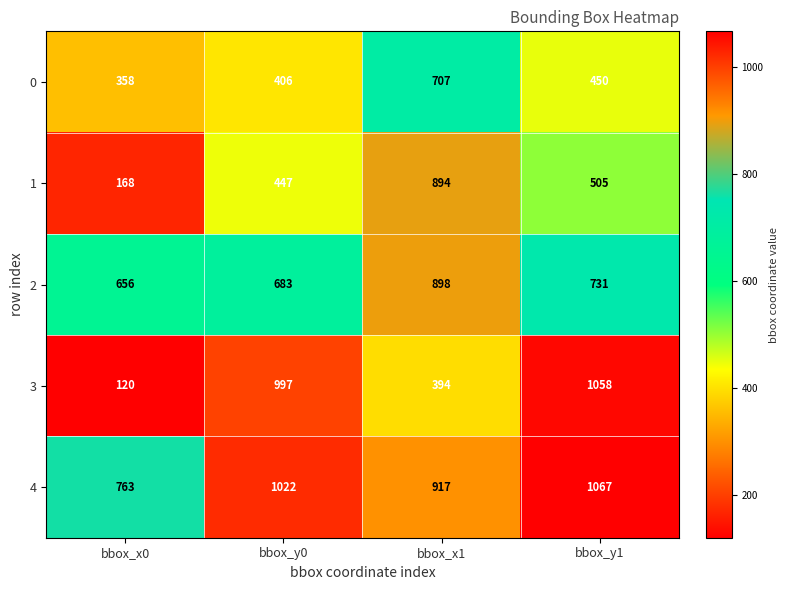

At how many categories does at least one series exceed 145?

4